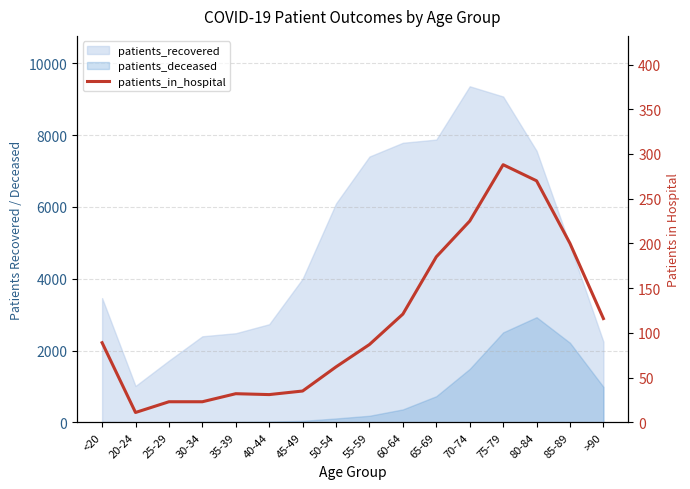

True or false: the data shows 32 at 35-39.

True